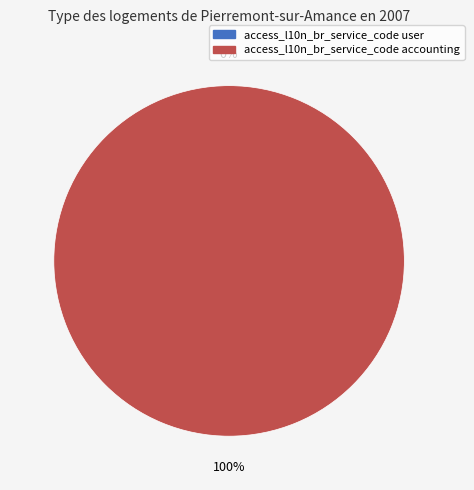

Which category has the smallest portion of the pie?

access_l10n_br_service_code user